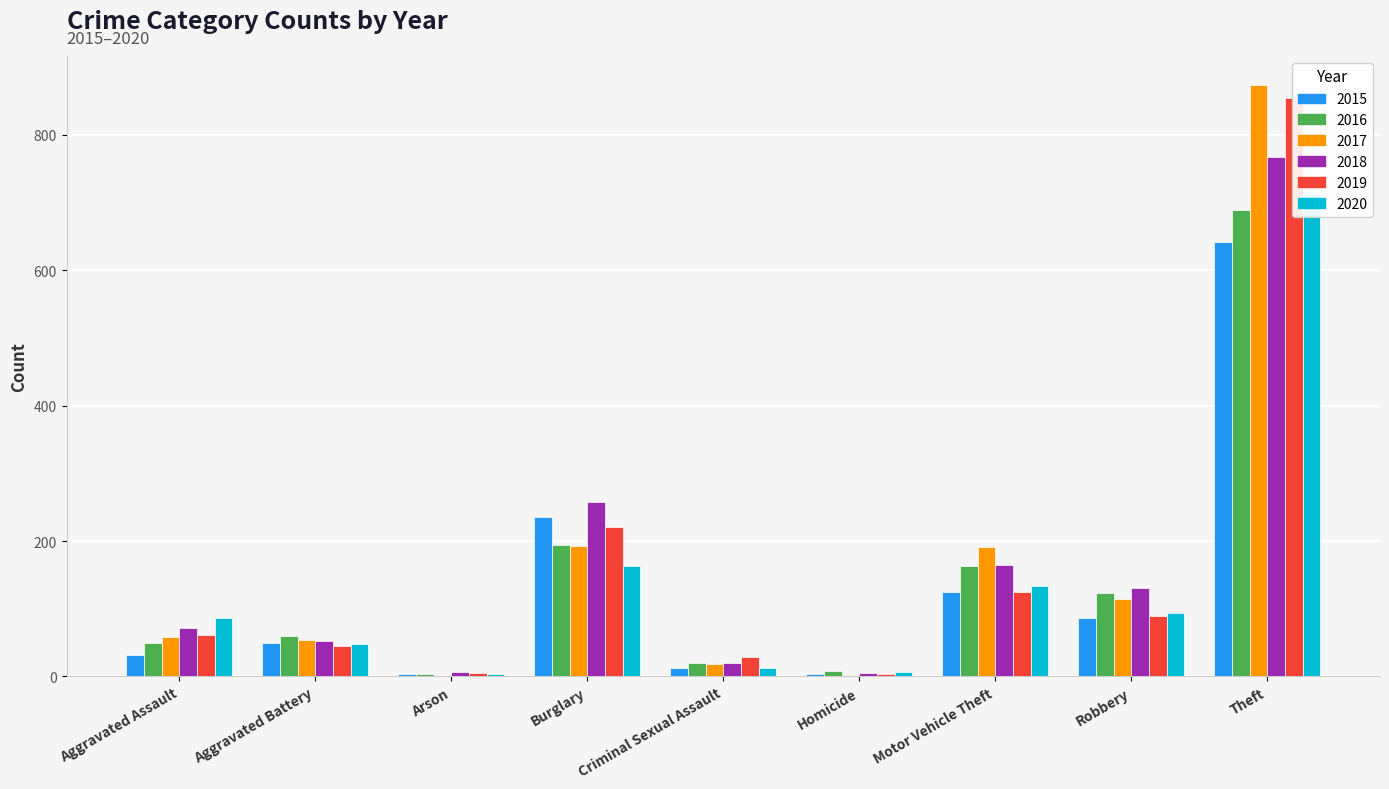

What is the difference between the maximum and second lowest values in the 2016 series?

681